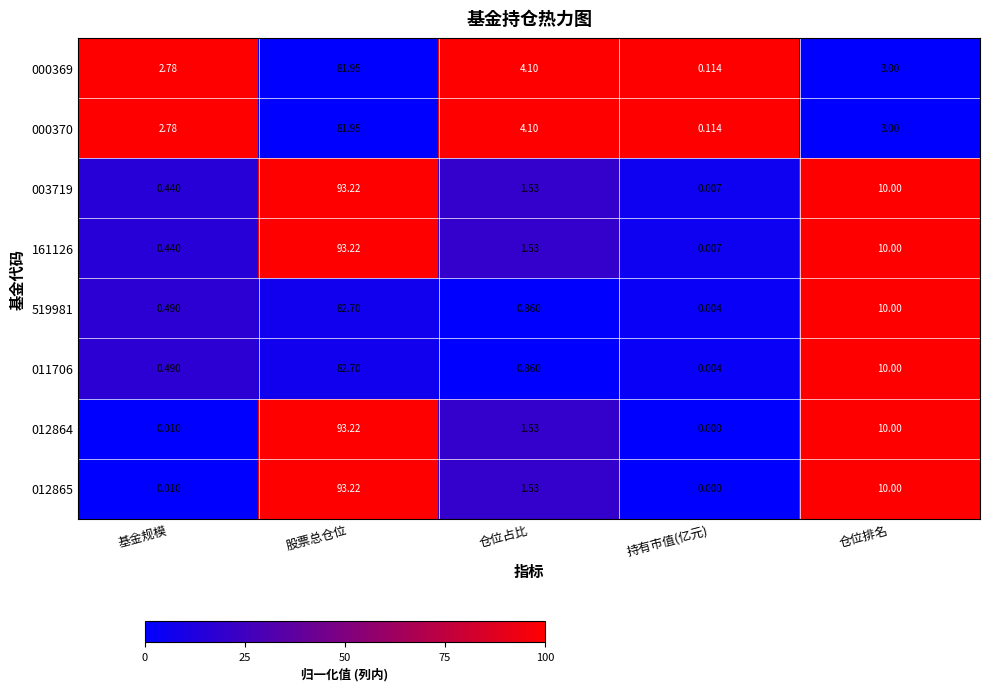

List the labels in order of 161126 value, smallest first.

持有市值(亿元), 基金规模, 仓位占比, 仓位排名, 股票总仓位